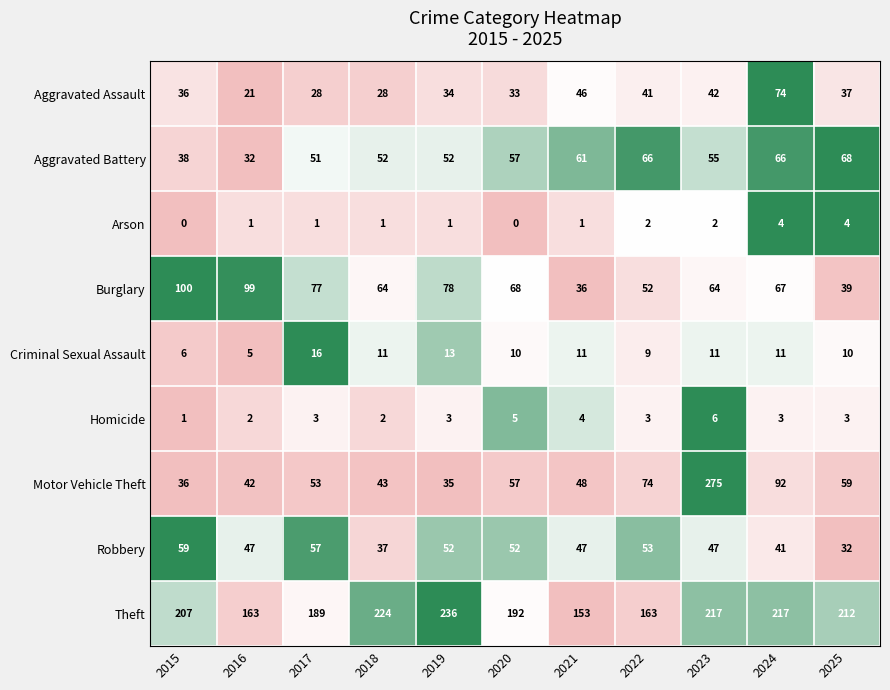

What is the difference between the Motor Vehicle Theft values at 2023 and 2020?

218